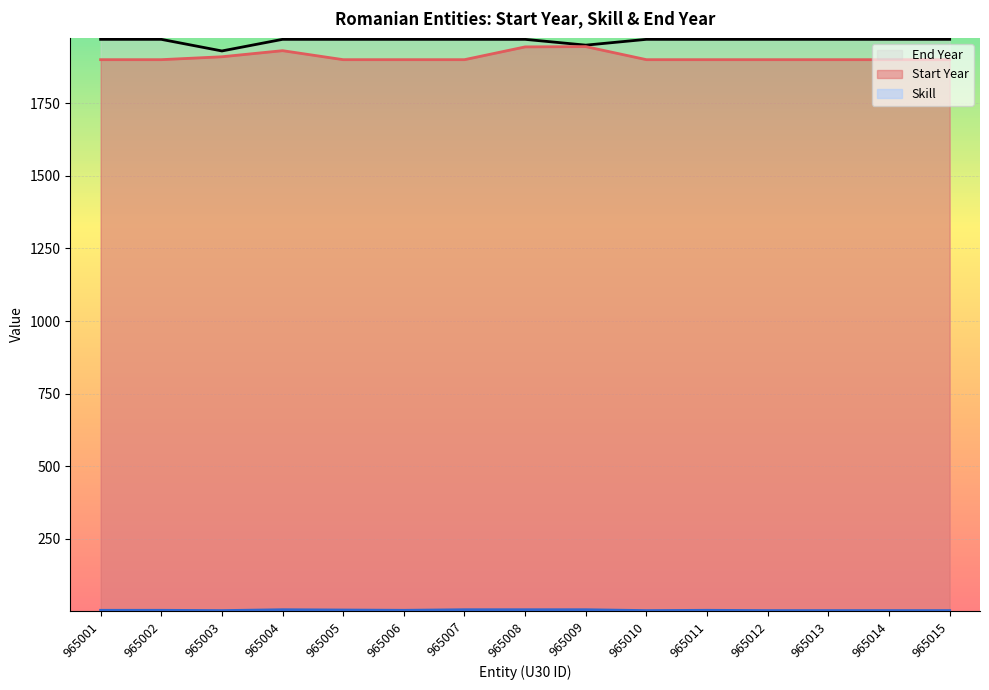

Which series has the largest total across all categories?

End Year